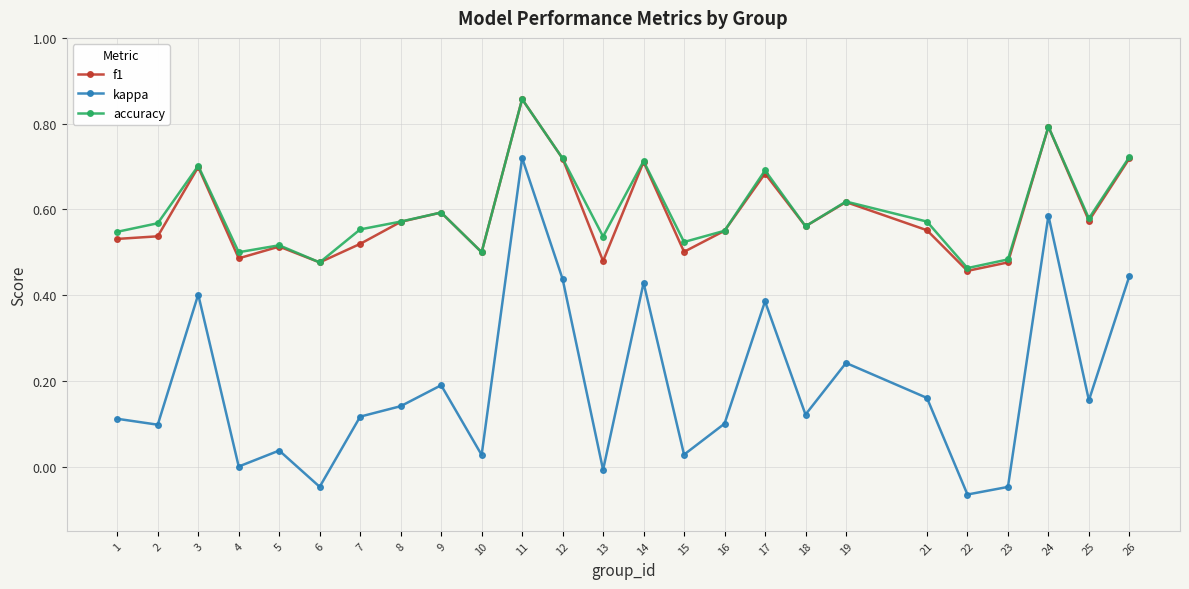

Which series changed the most between 2 and 14?

kappa